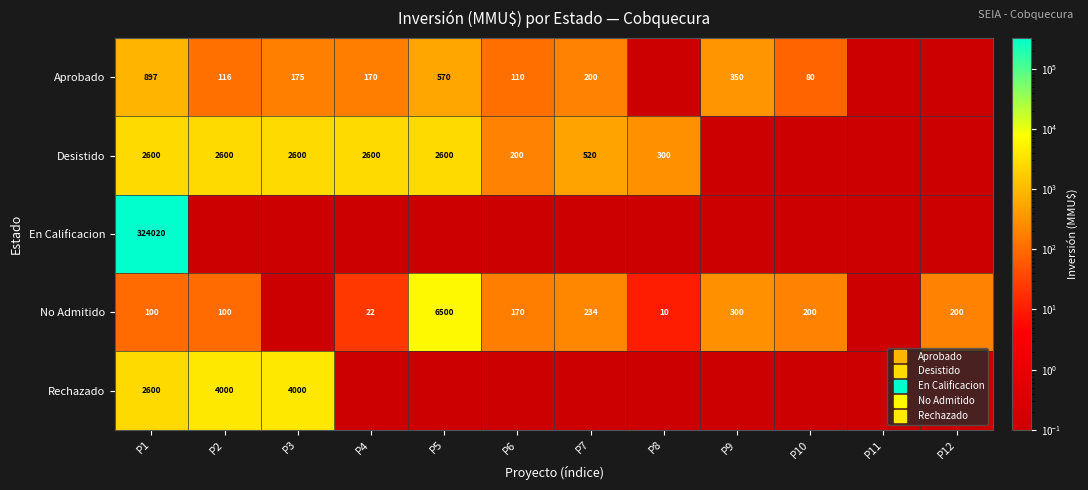

Which series has the largest total across all categories?

En Calificacion